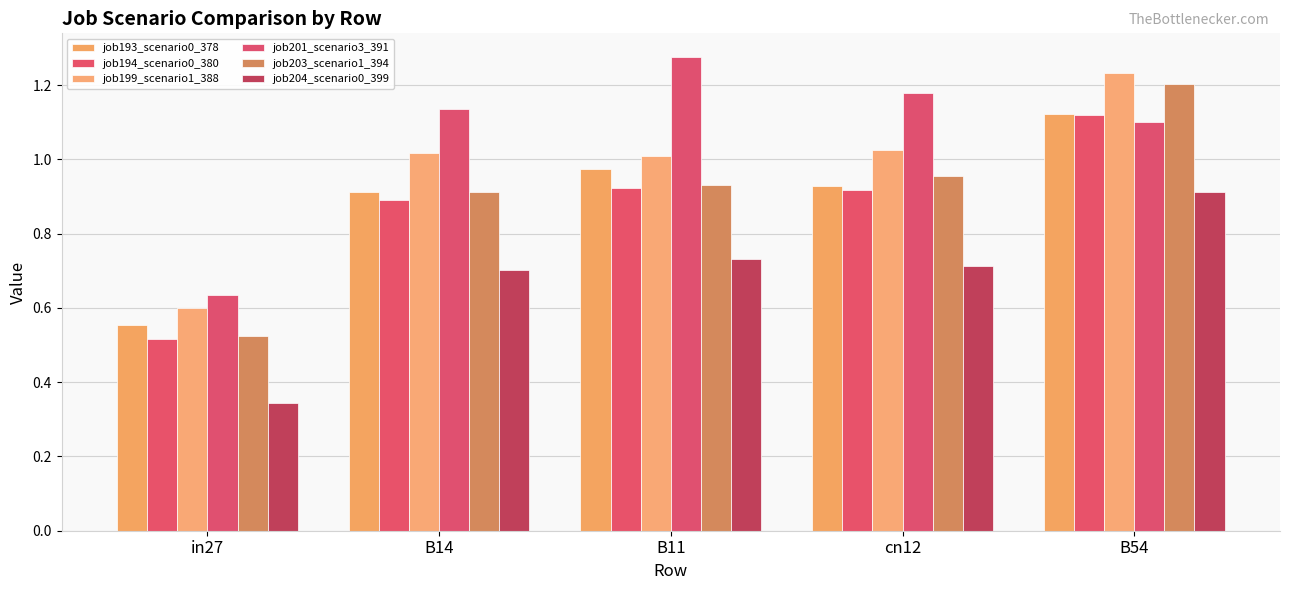

What is the spread (max minus min) of values at B14?

0.4